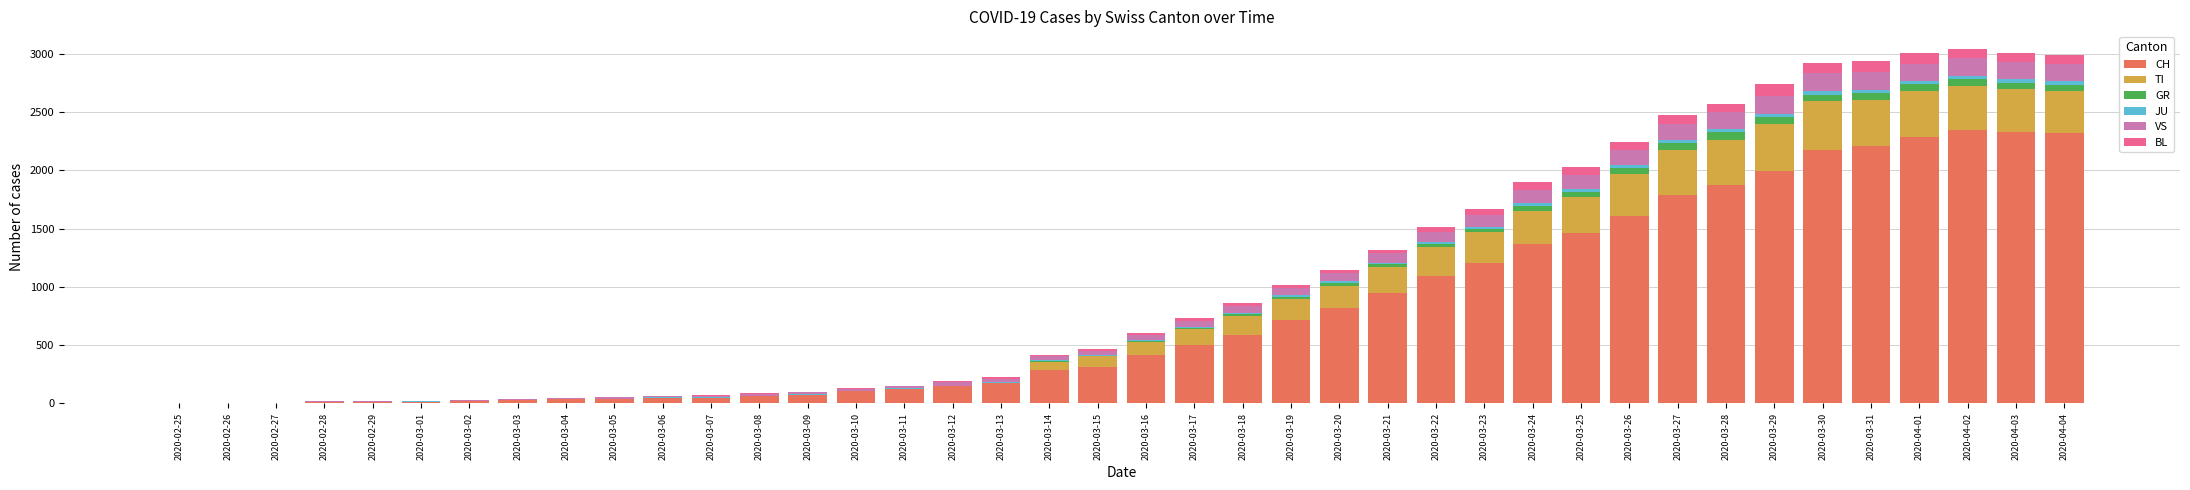

What is the sum of all CH values?

31611